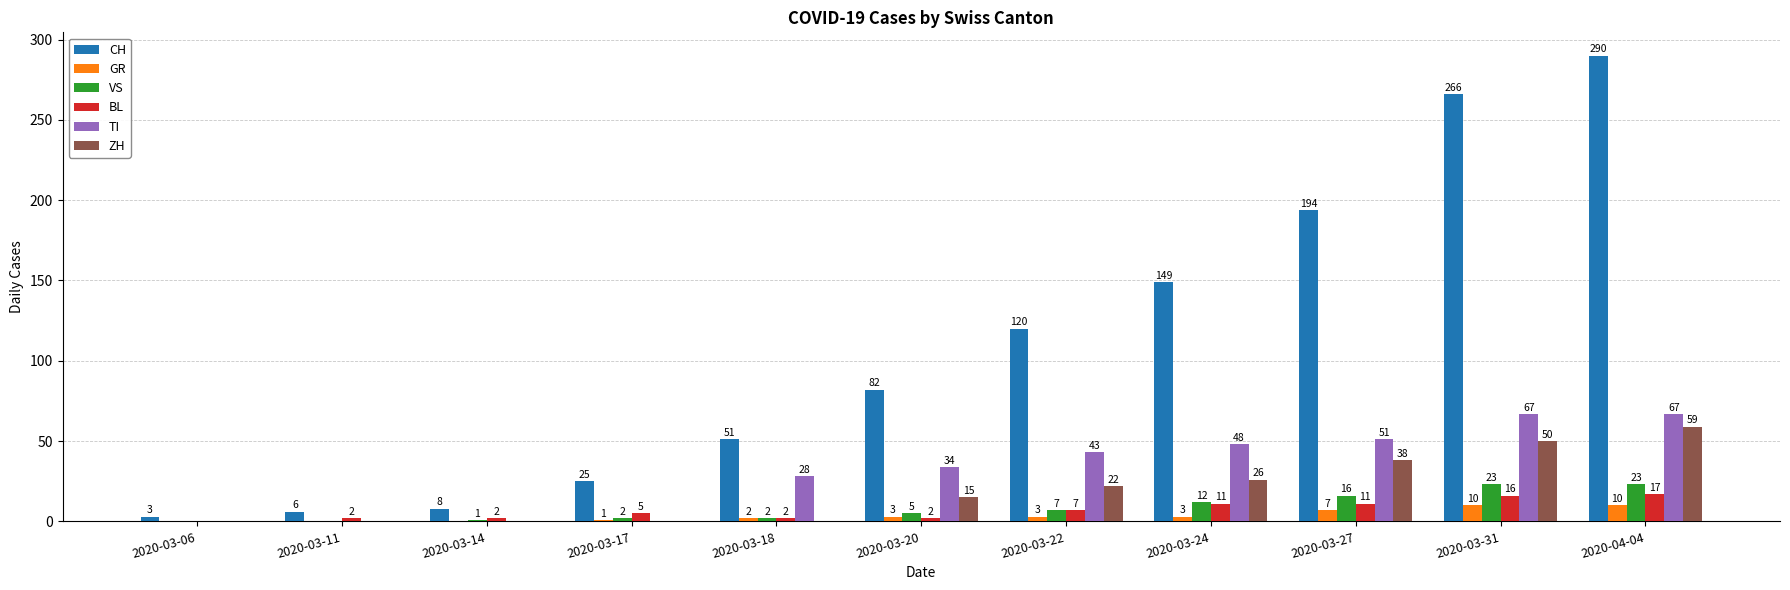

Count the number of data series in this chart.

6